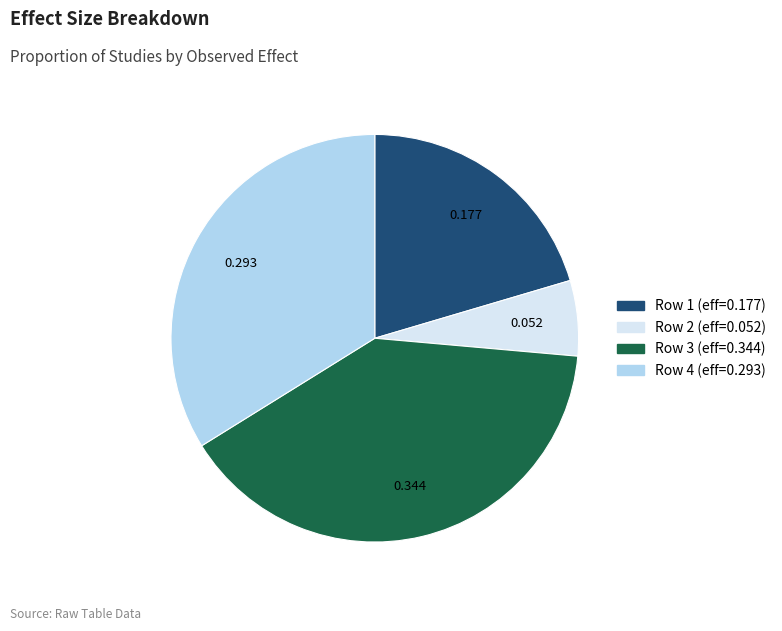

Is there a majority slice in this chart?

No